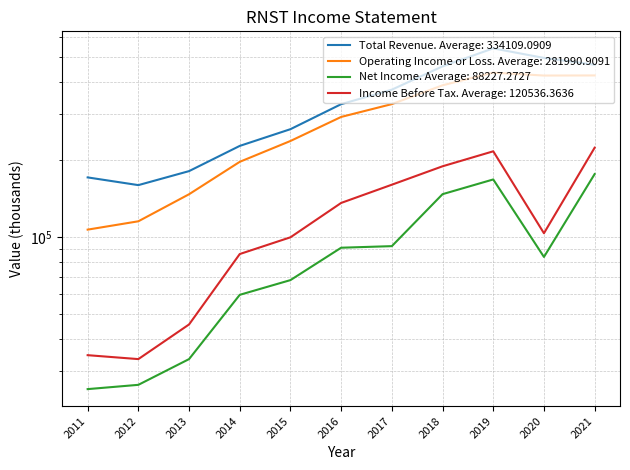

True or false: Income Before Tax has more than 1 points higher than both neighbors.

False